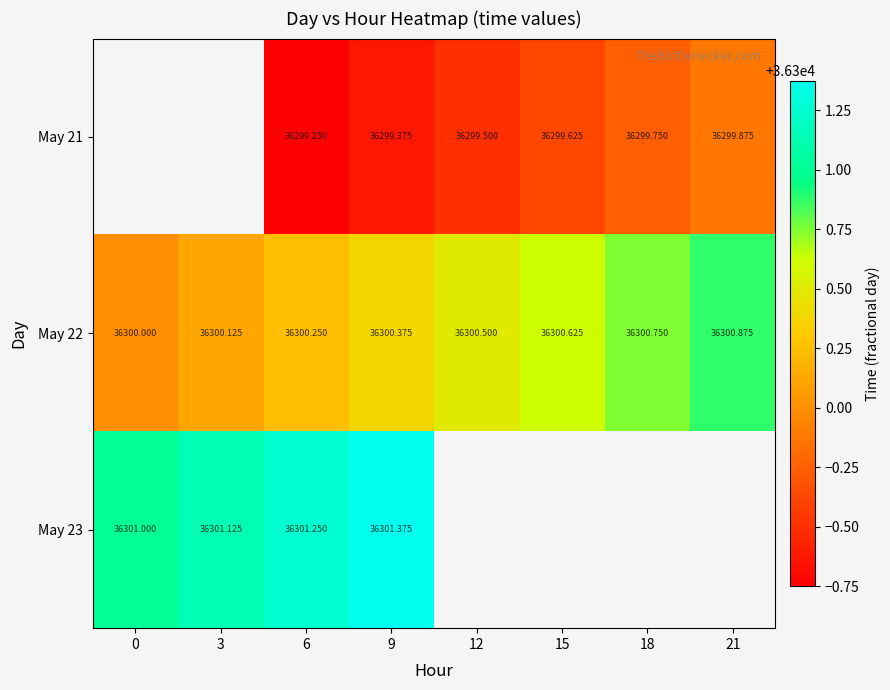

Is the value of May 23 at 0 greater than the value of May 22 at 18?

Yes